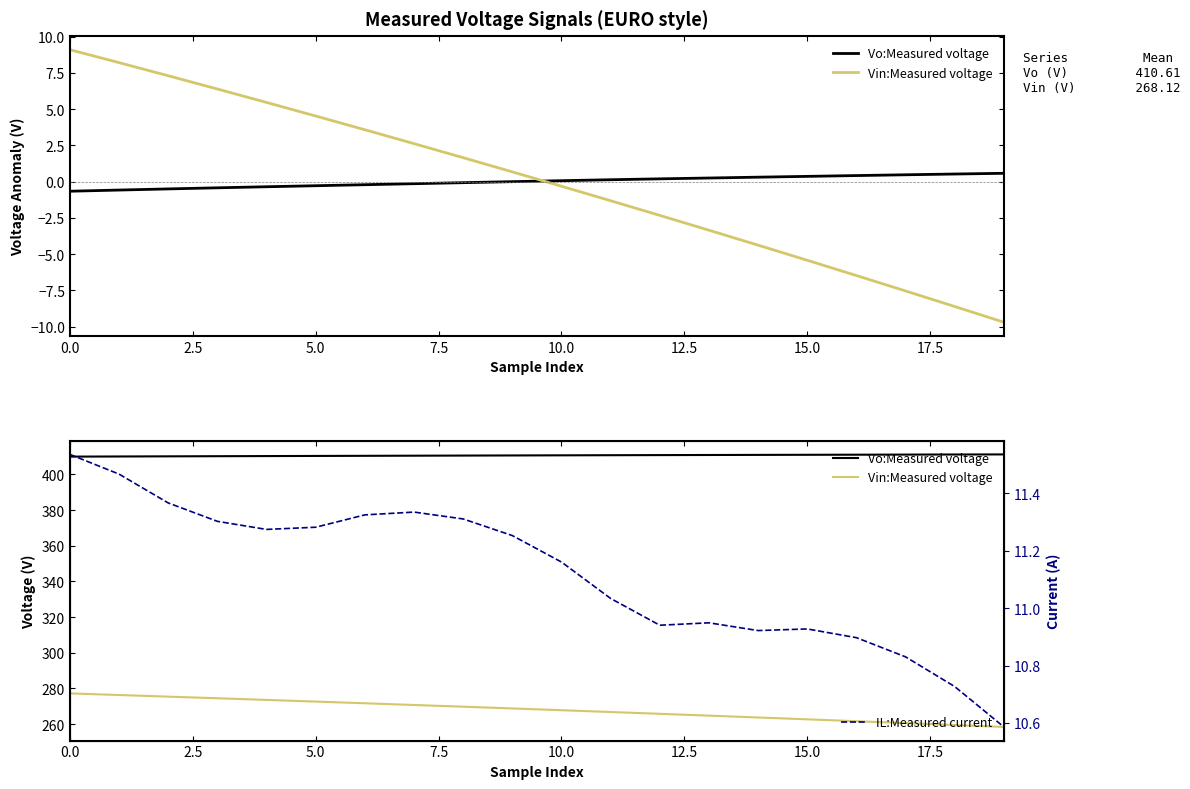

True or false: Vin:Measured voltage has more than 2 points higher than both neighbors.

False